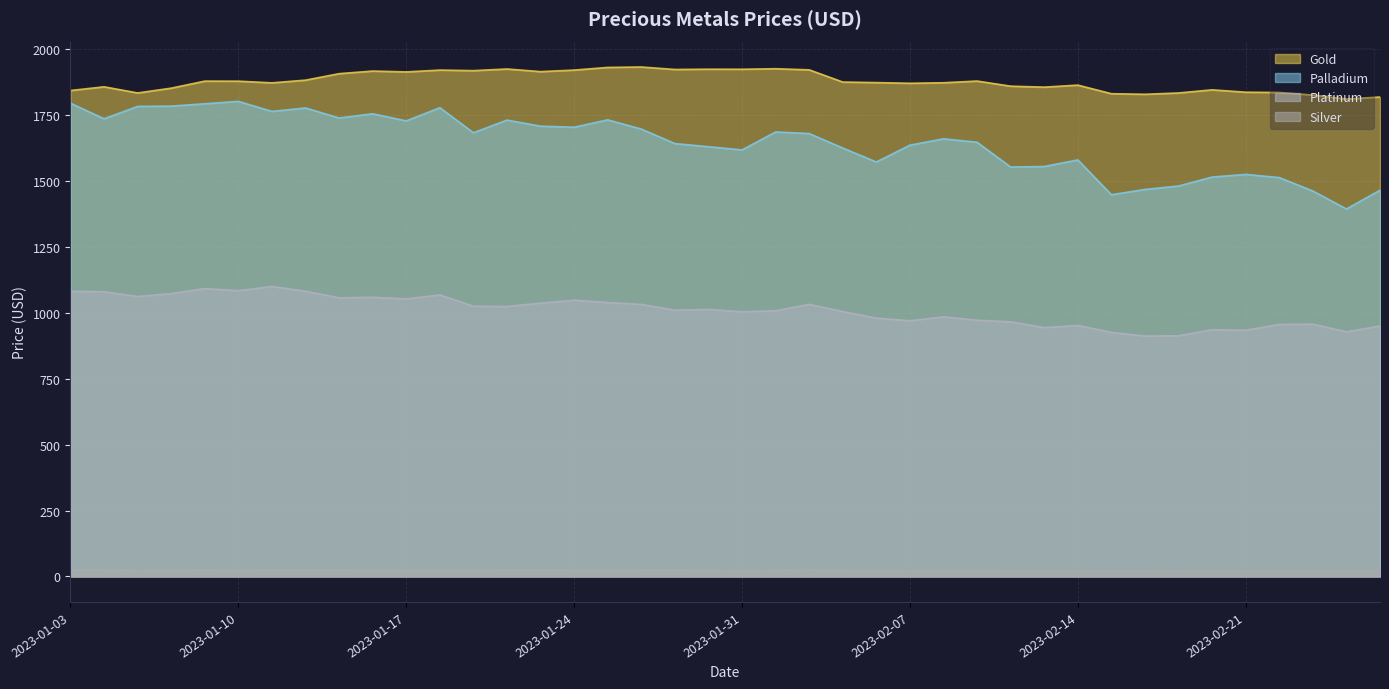

Between 2023-01-25 and 2023-02-02, which series saw the biggest shift?

Palladium